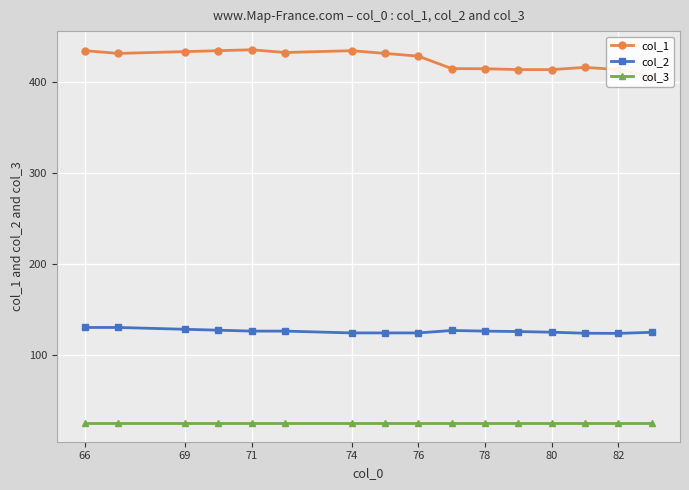

What is the value of the col_2 point at the 10th from the left?

126.7